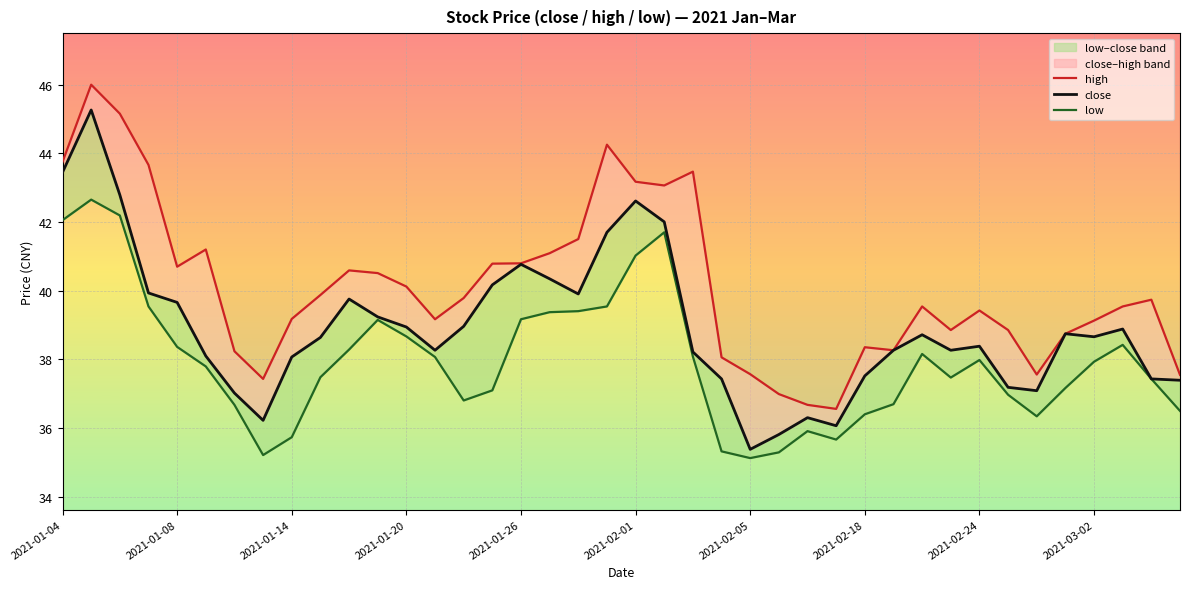

In high, how many points are higher than both neighbors (excluding endpoints)?

9